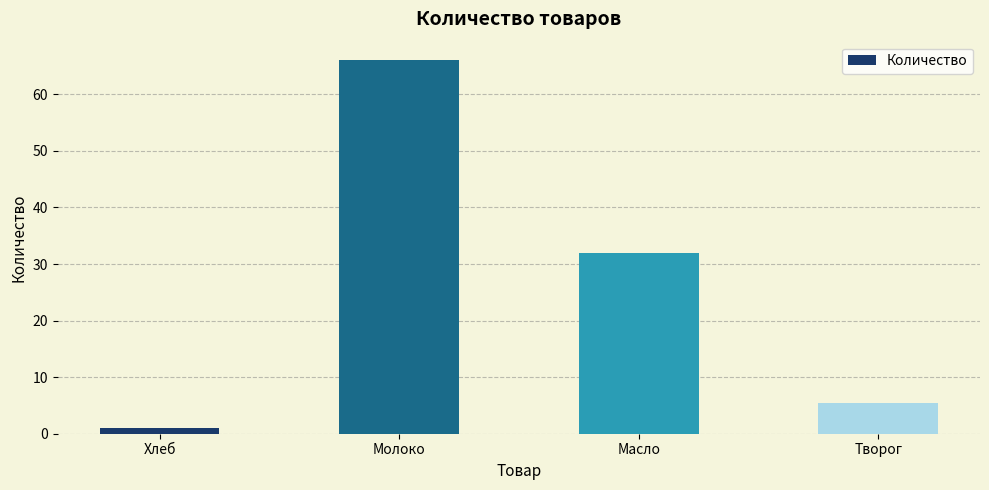

What is the maximum value shown in the chart?

66.0